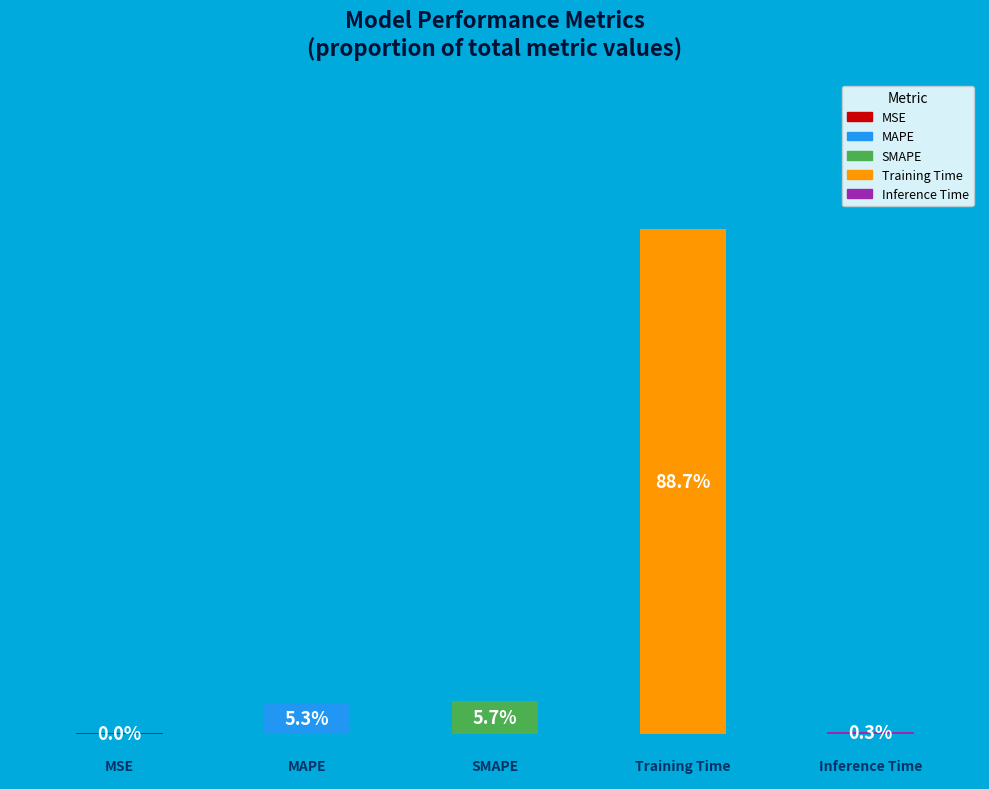

How many segments does this pie chart have?

5